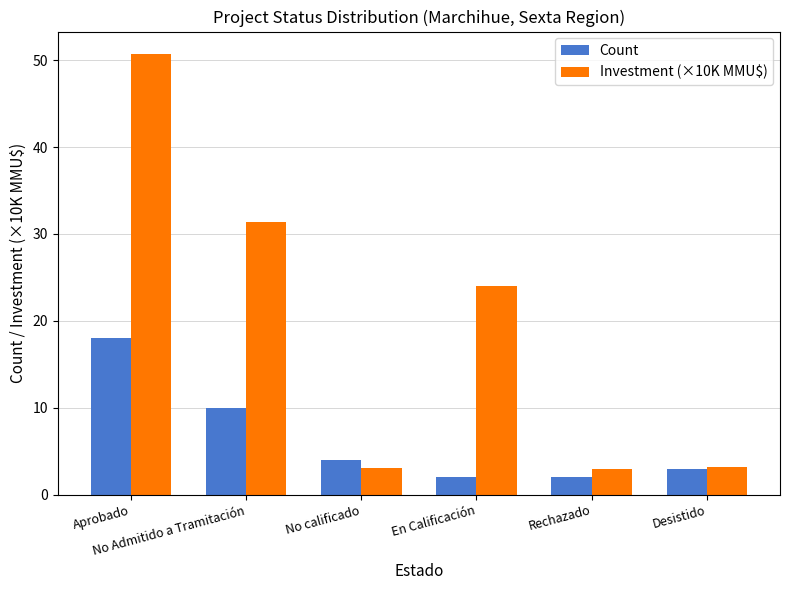

How many values in the Count series are below 4?

3